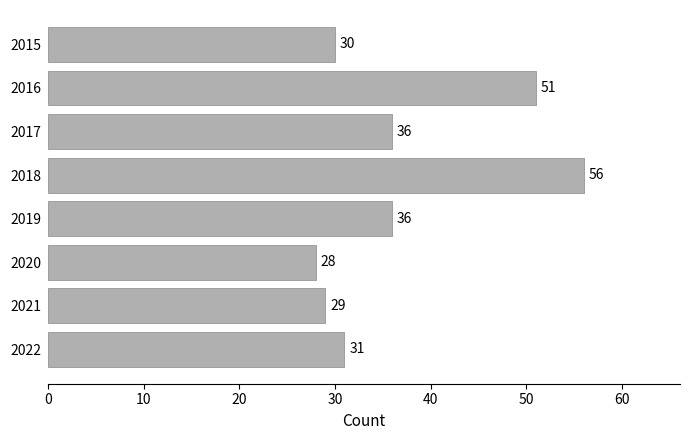

How many series are shown in this chart?

1